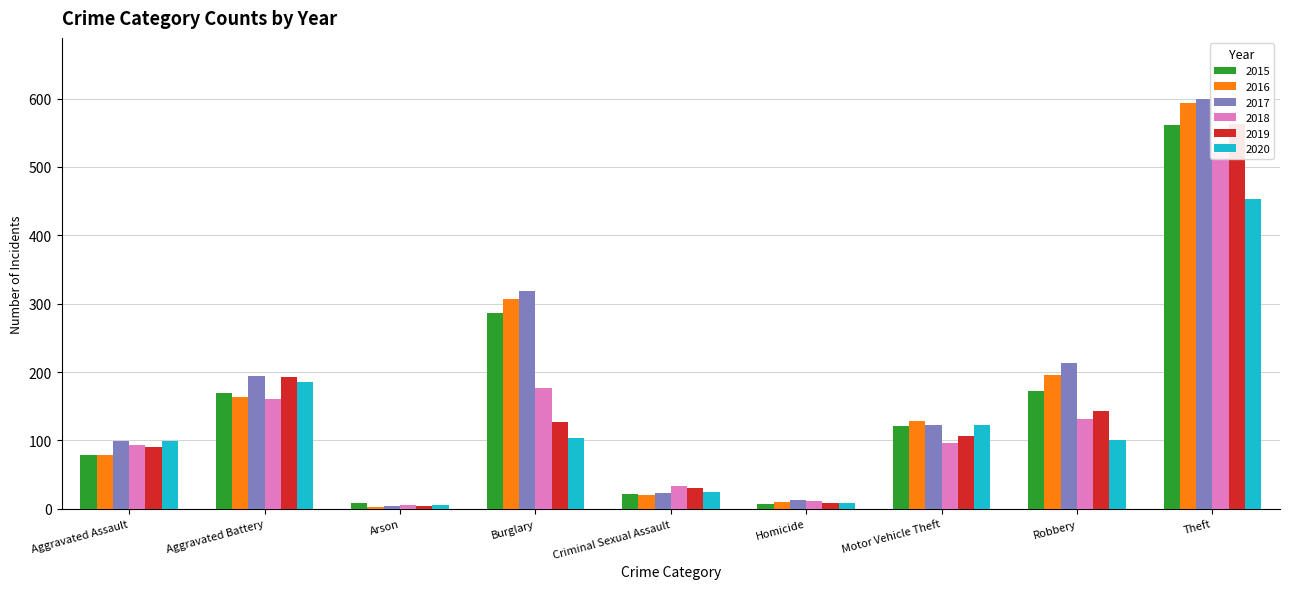

How many bars are there in each group?

6